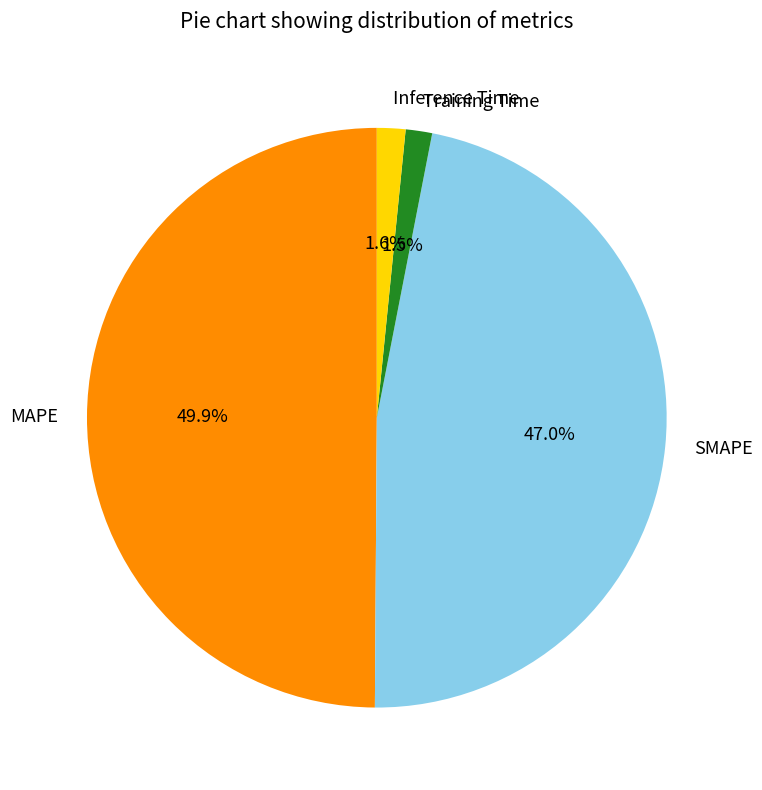

The MAPE slice represents 50% of the pie. True or false?

True